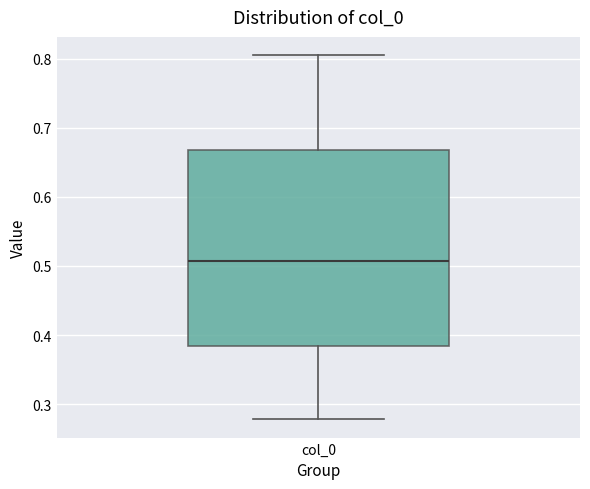

Where is the lower edge of the box for col_0 on the y-axis? The values are not printed on the chart, so give them approximately, as read against the axis.

0.38